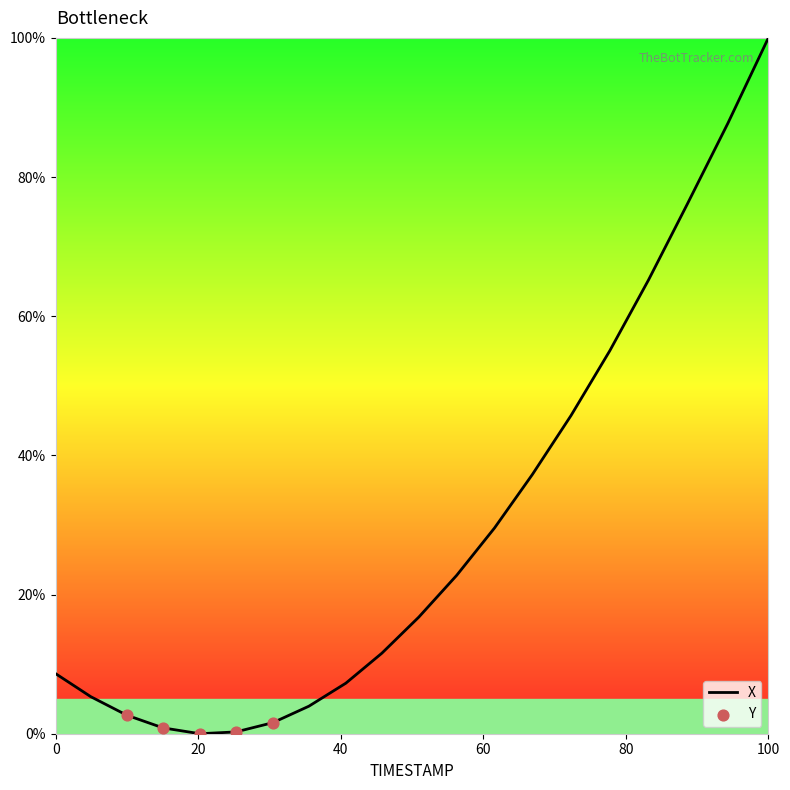

Which has a higher value, 1.4 or 1.8?

1.8